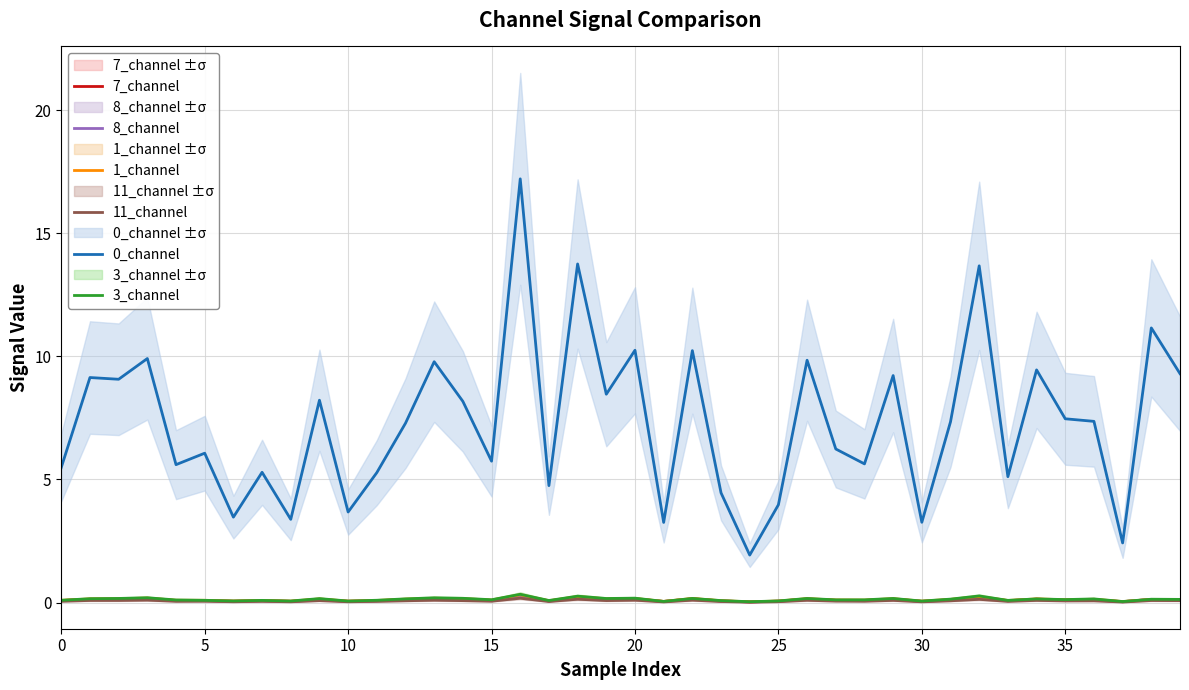

Rank the series at 9 from lowest to highest value.

11_channel, 8_channel, 7_channel, 1_channel, 3_channel, 0_channel